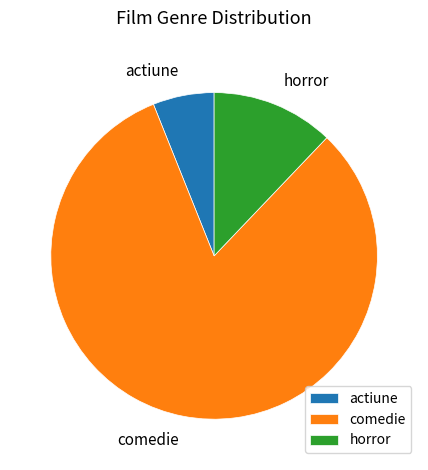

True or false: actiune accounts for 1% of the total.

False